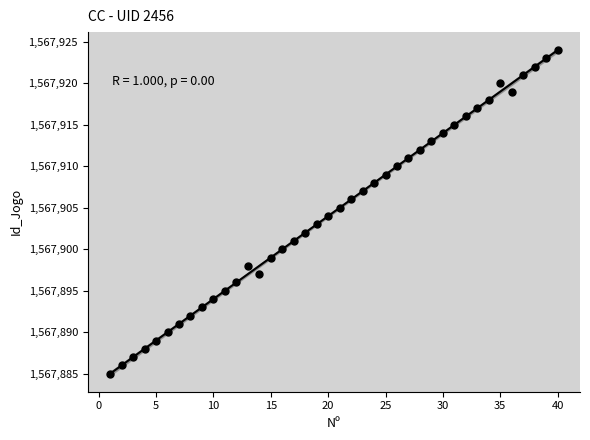

What is the range of Y values (max minus min)?

39